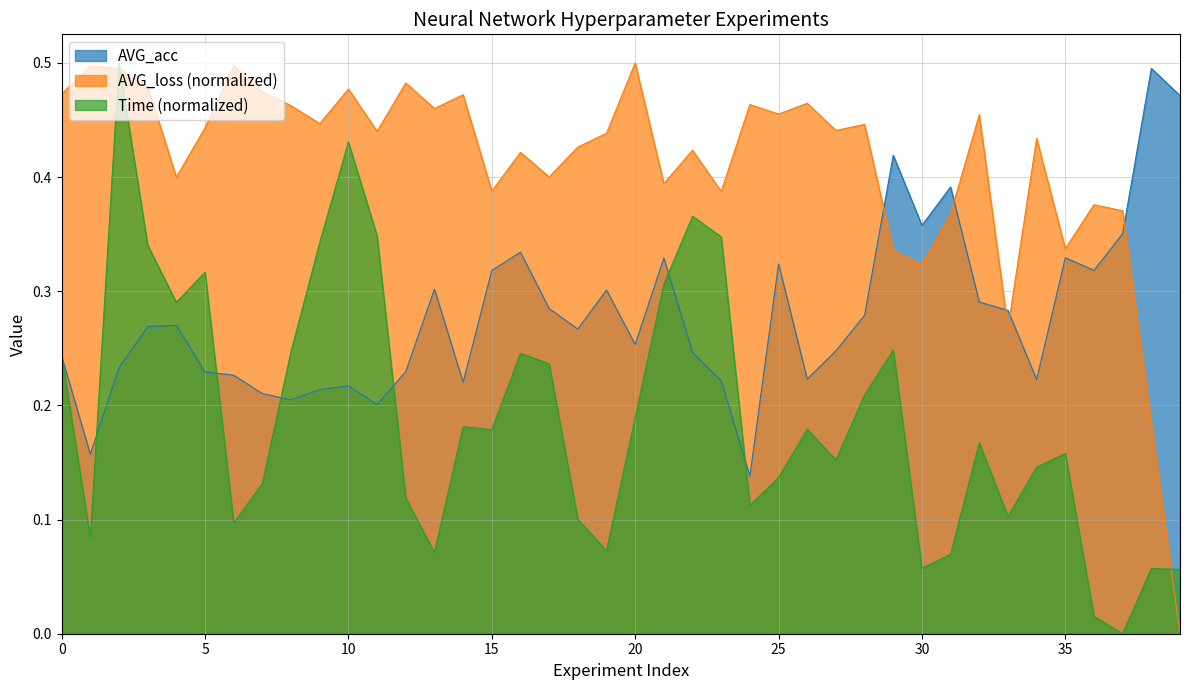

What is the average value of the Time series?

0.2